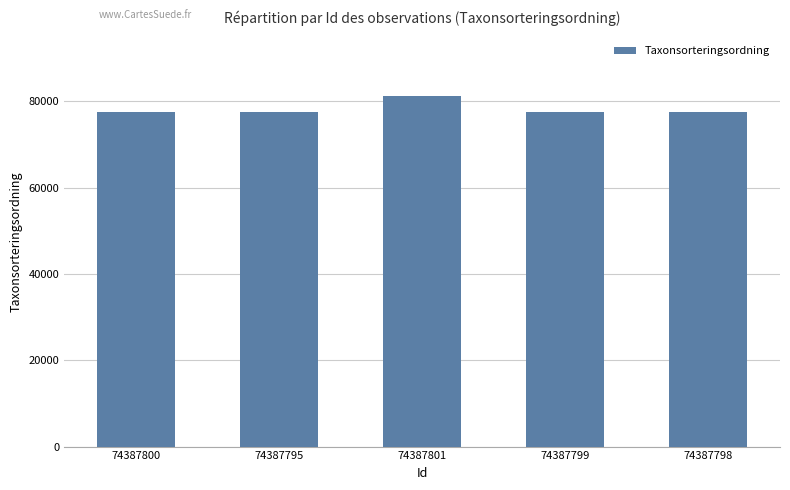

How many bars are there in total?

5